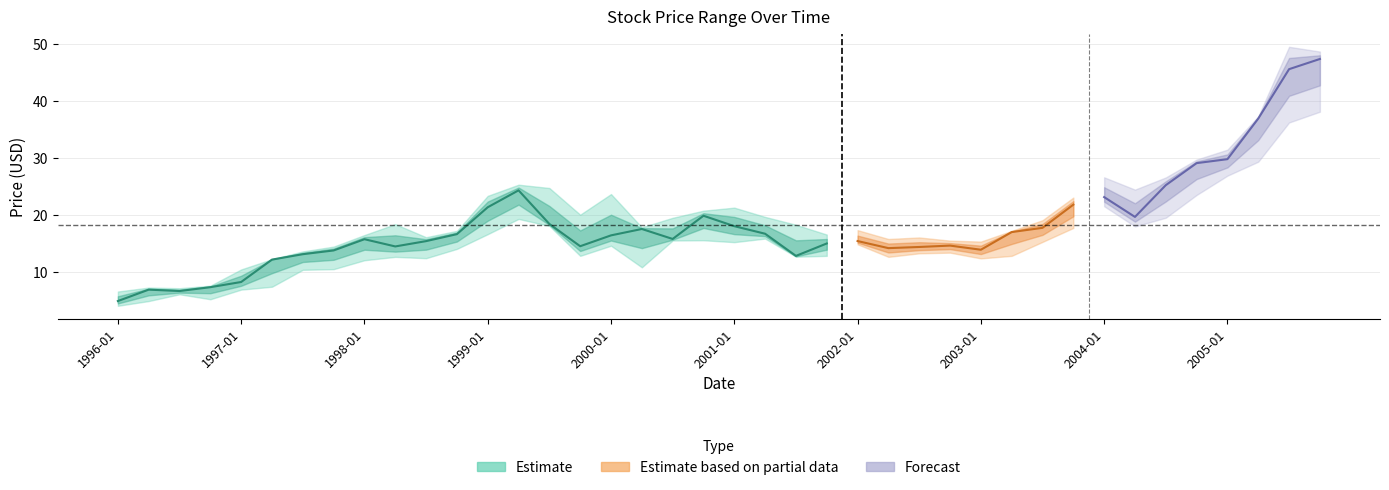

Which label corresponds to the smallest value in the chart?

1996-01